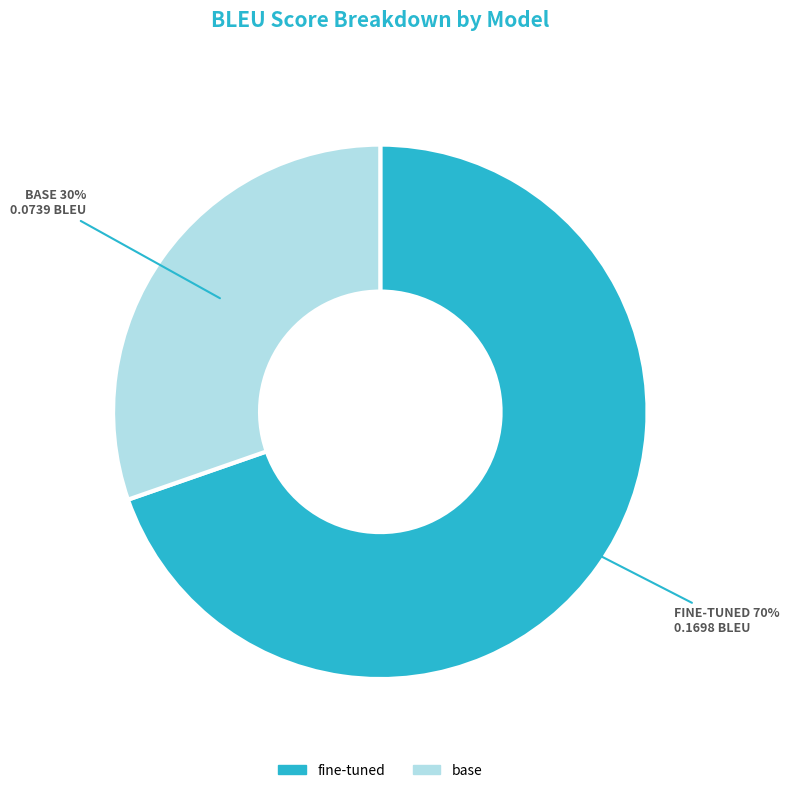

True or false: base accounts for 23% of the total.

False